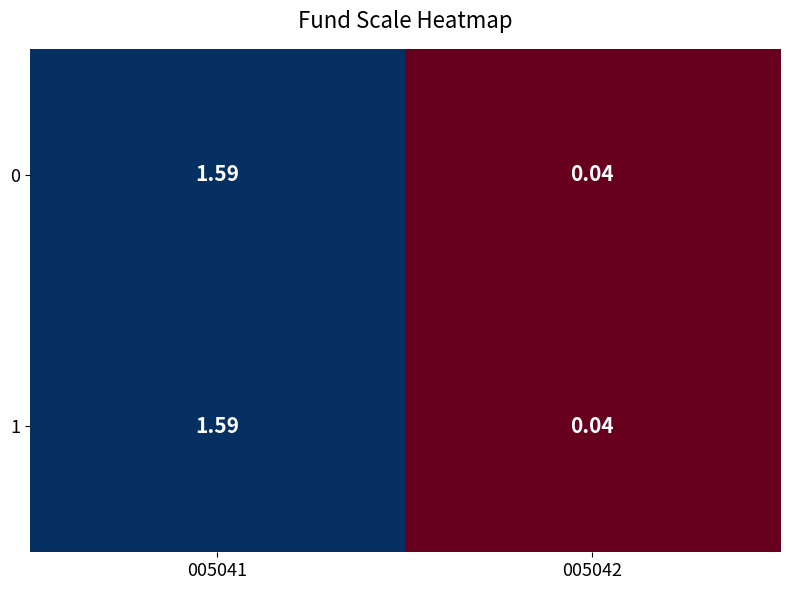

Is the value of 1 at 005041 greater than the value of 0 at 005042?

Yes